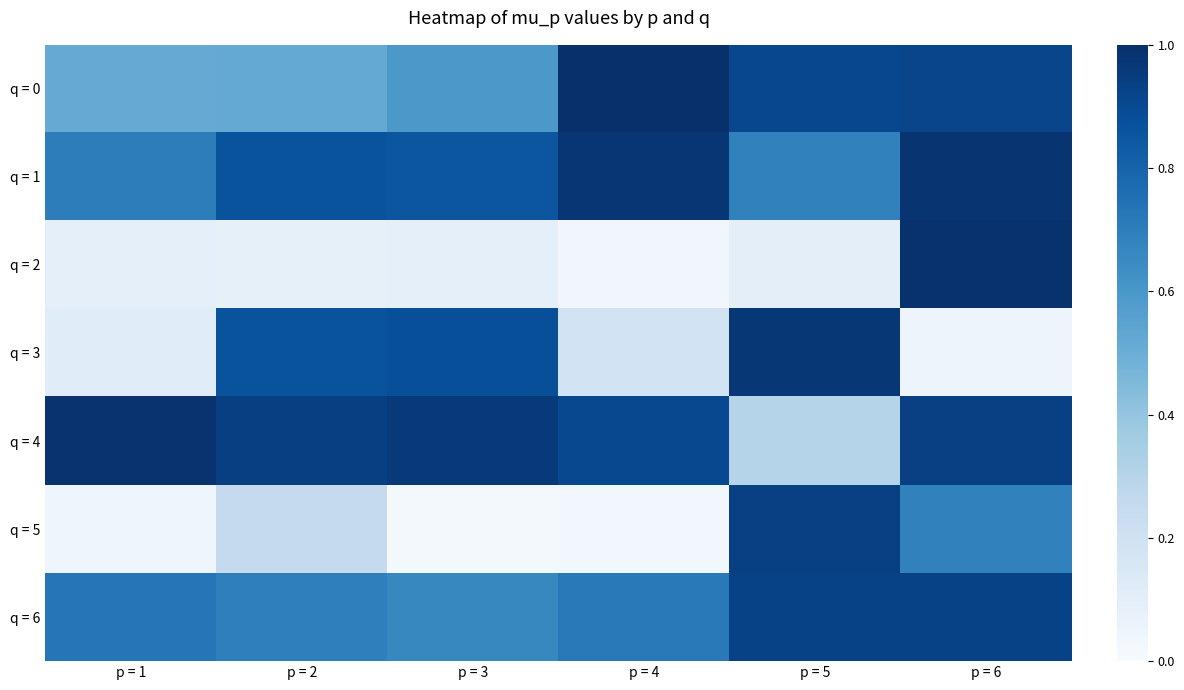

Which series has the largest range (max minus min)?

q = 2